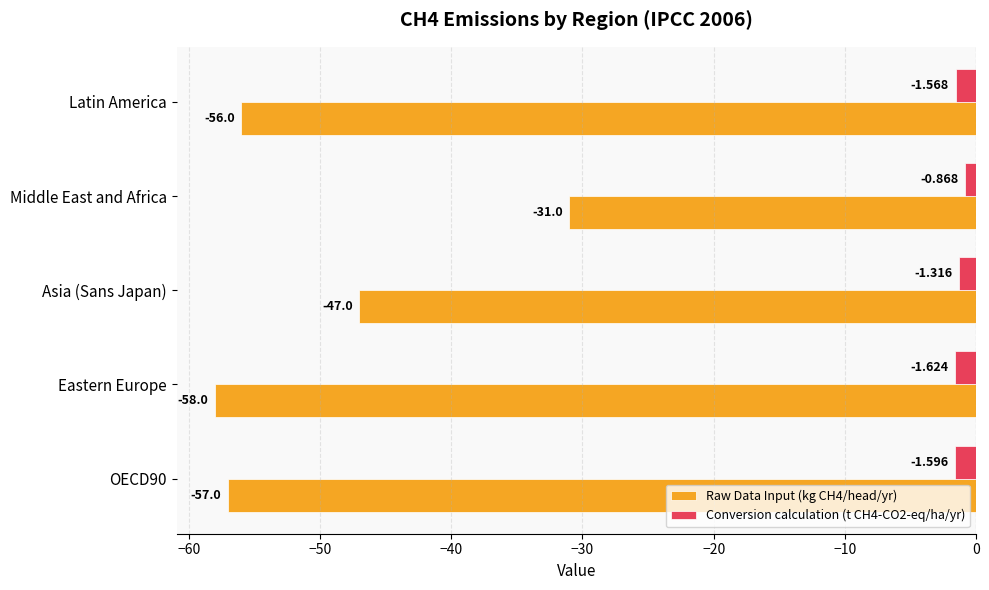

Which category has the lowest value in the Conversion calculation (t CH4-CO2-eq/ha/yr) series?

Eastern Europe